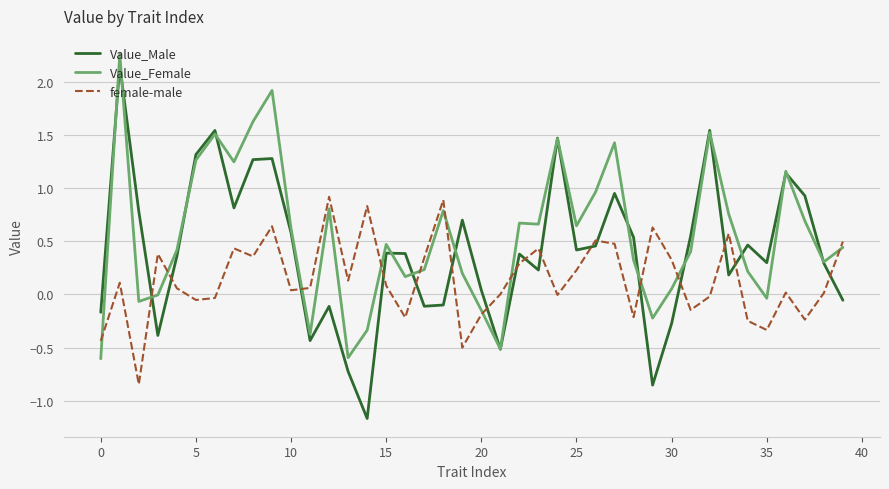

What is the smallest value displayed?

-1.2